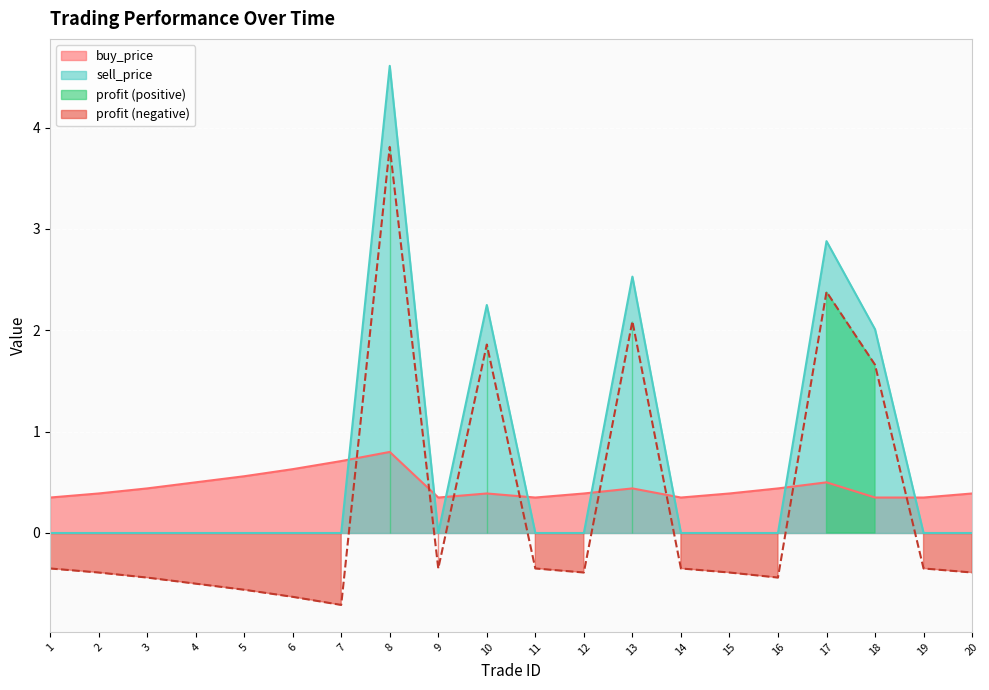

The buy_price series shows 0.8 at 17. True or false?

False